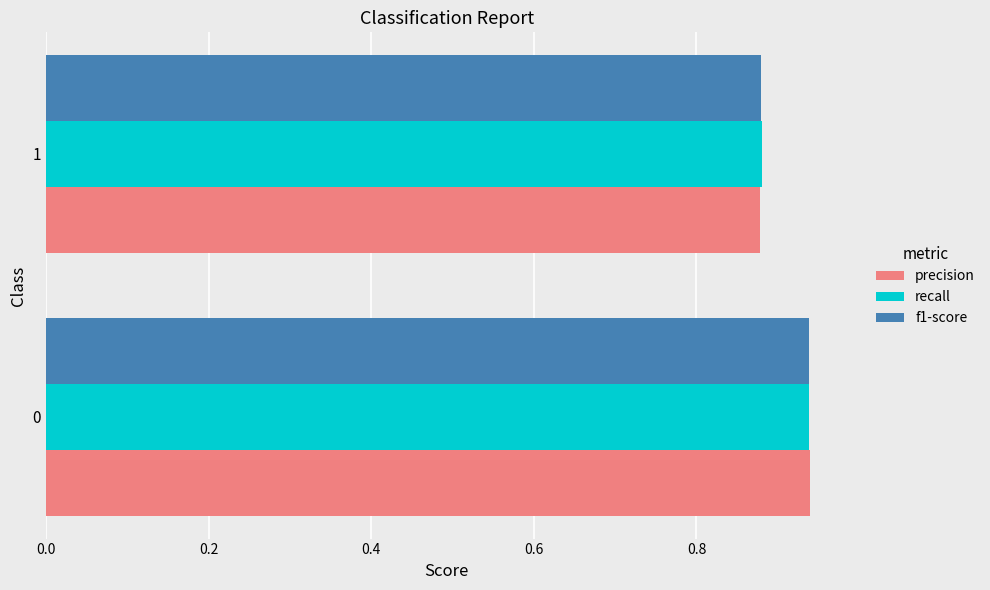

Rank the categories by precision value from lowest to highest.

1, 0